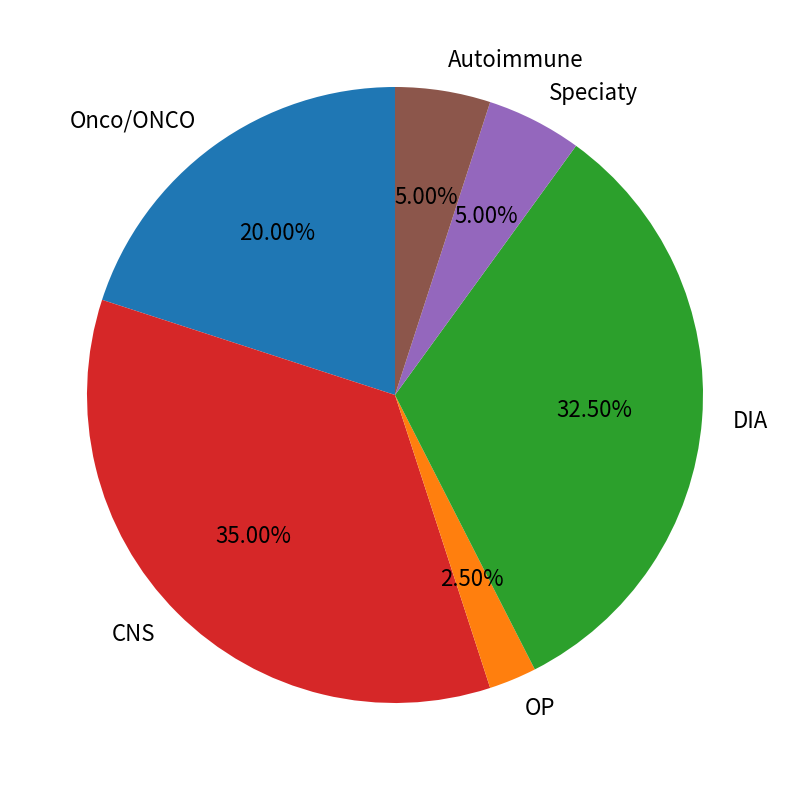

What is the ratio of the value at Autoimmune to the value at OP?

2.0